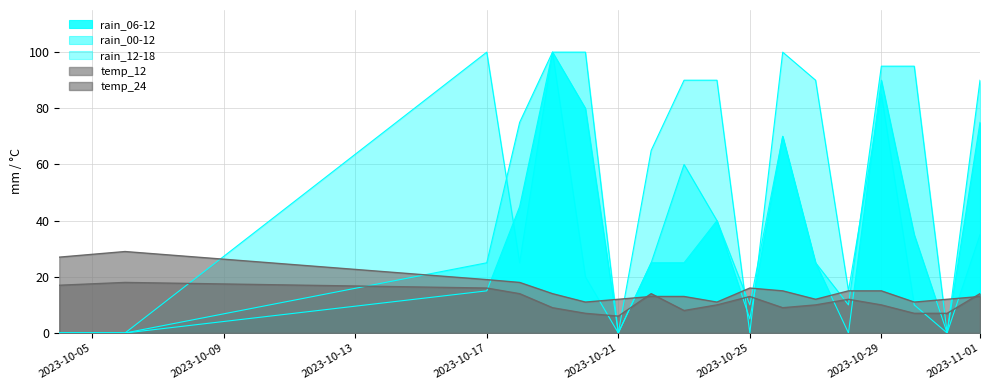

Where do rain_06-12 and rain_12-18 first cross each other?

2023-10-17 and 2023-10-18